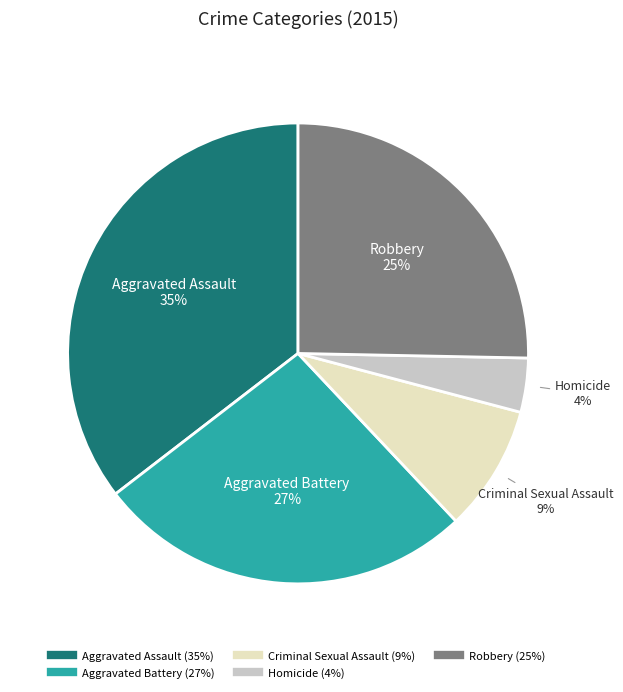

How many slices are in this pie chart?

5